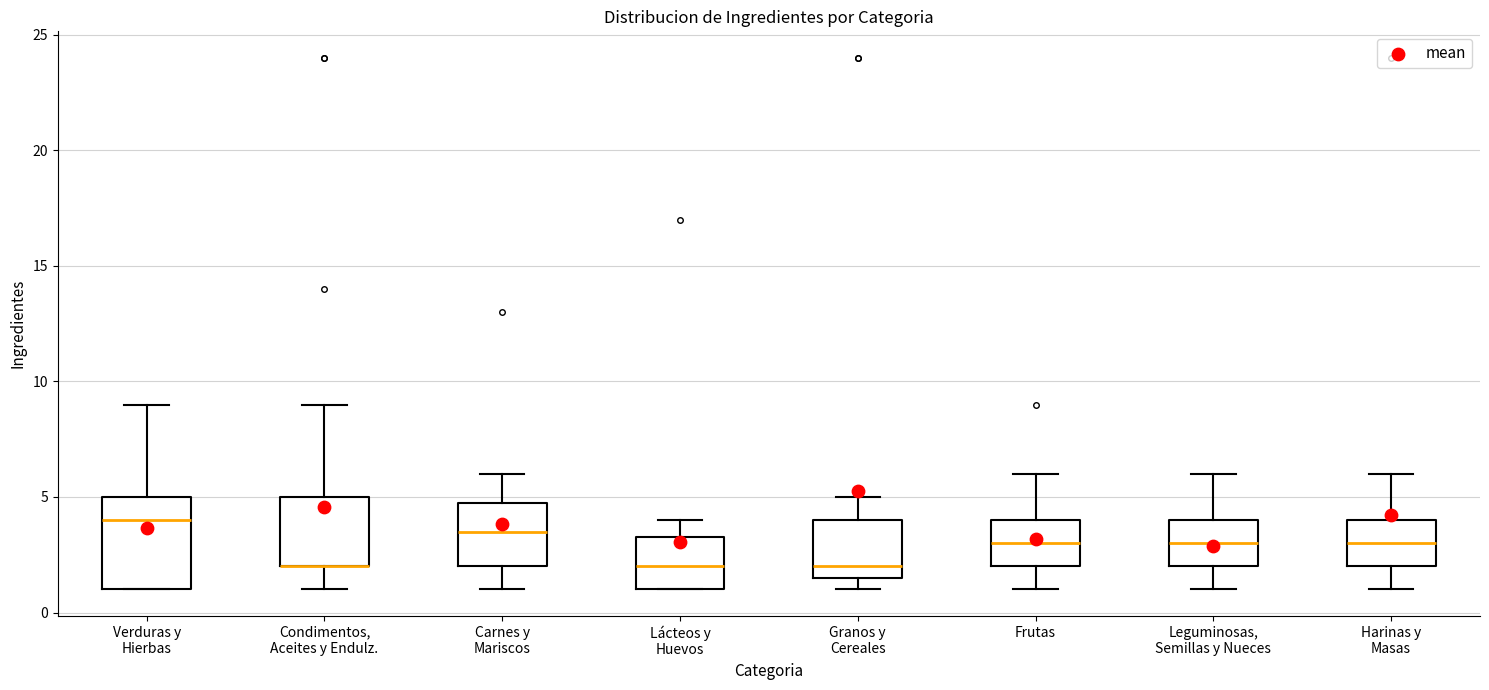

Which box is the tallest, from its lower edge to its upper edge?

Verduras y Hierbas